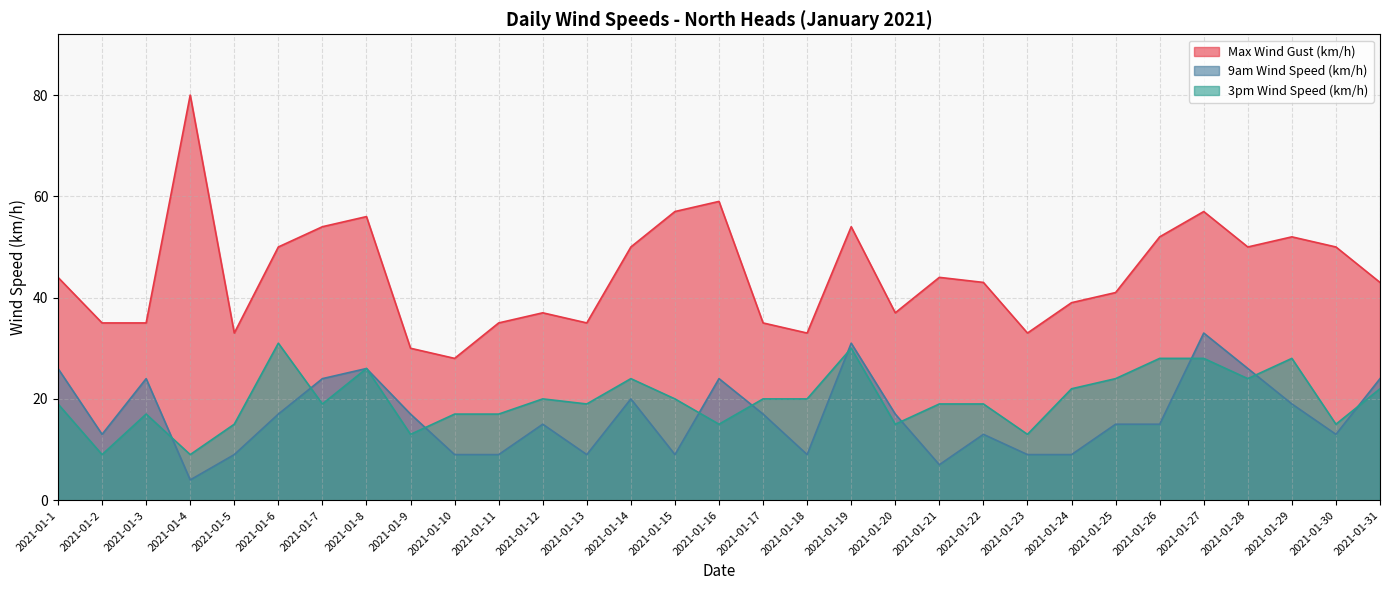

How many data points in 9am Wind Speed (km/h) are above 15?

15